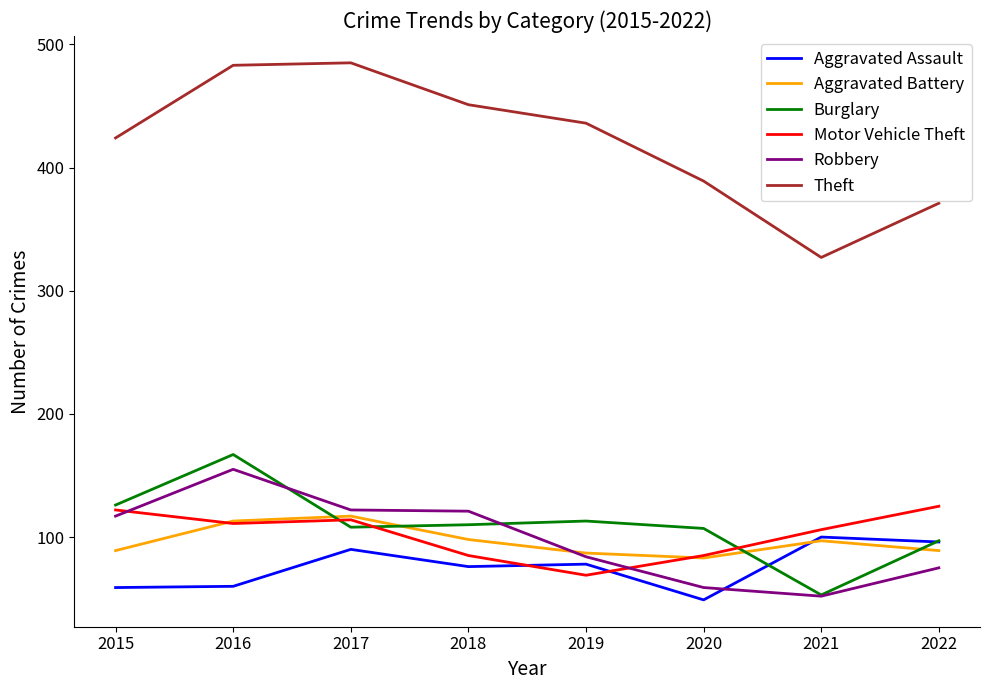

Is it true that Aggravated Battery equals 89 at 2015?

True